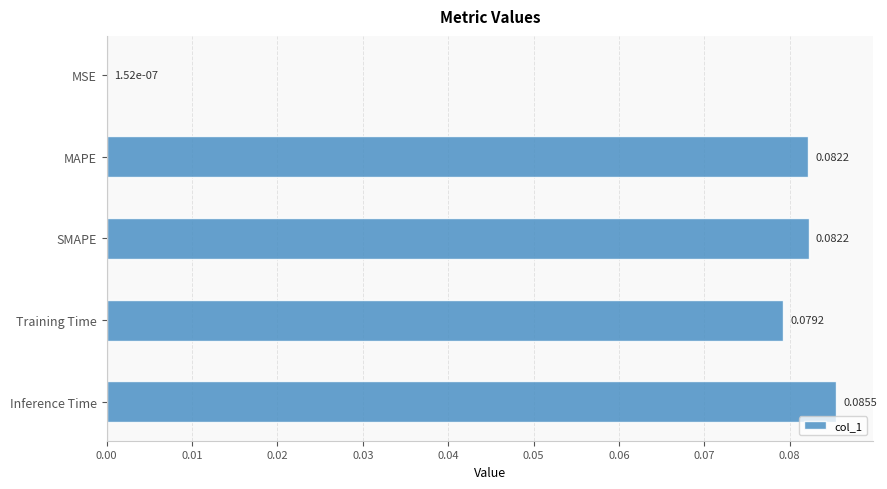

Where is the data nearest to the value 0?

MSE